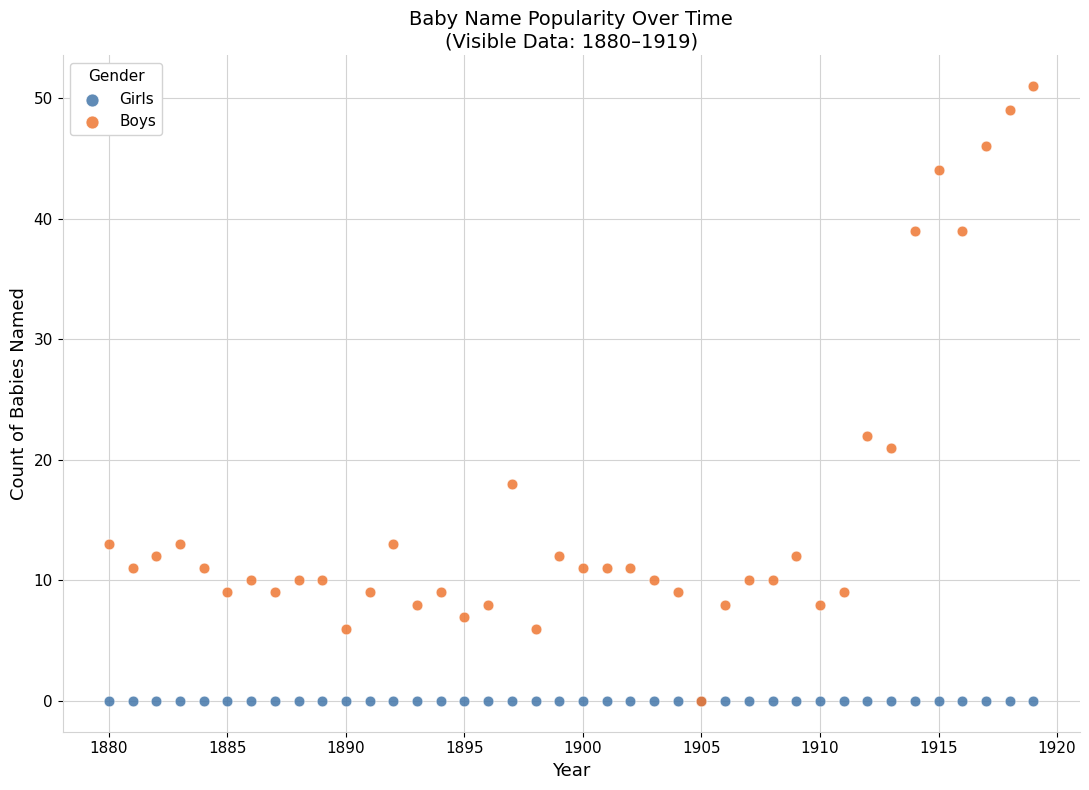

Across all series, what Y value is closest to 25?

22